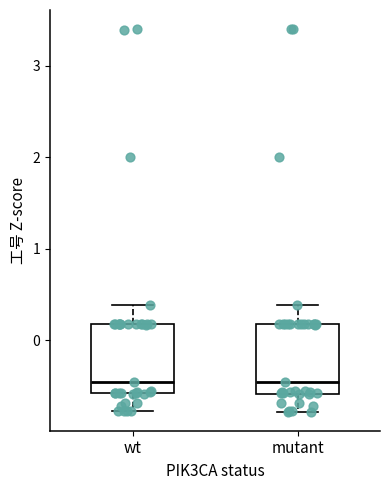

Where does the upper whisker of the box for wt end on the y-axis? The values are not printed on the chart, so give them approximately, as read against the axis.

0.4